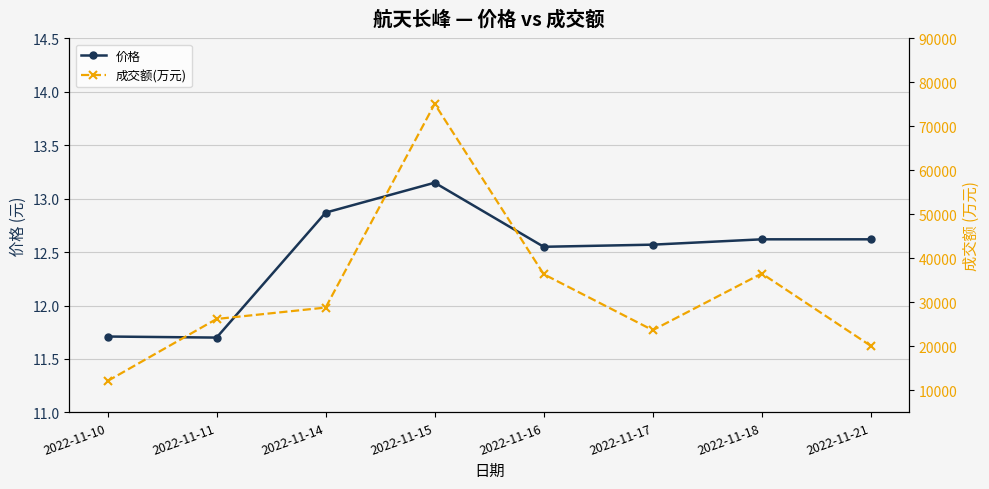

What is the average value of the 成交额(万元) series?

32386.6